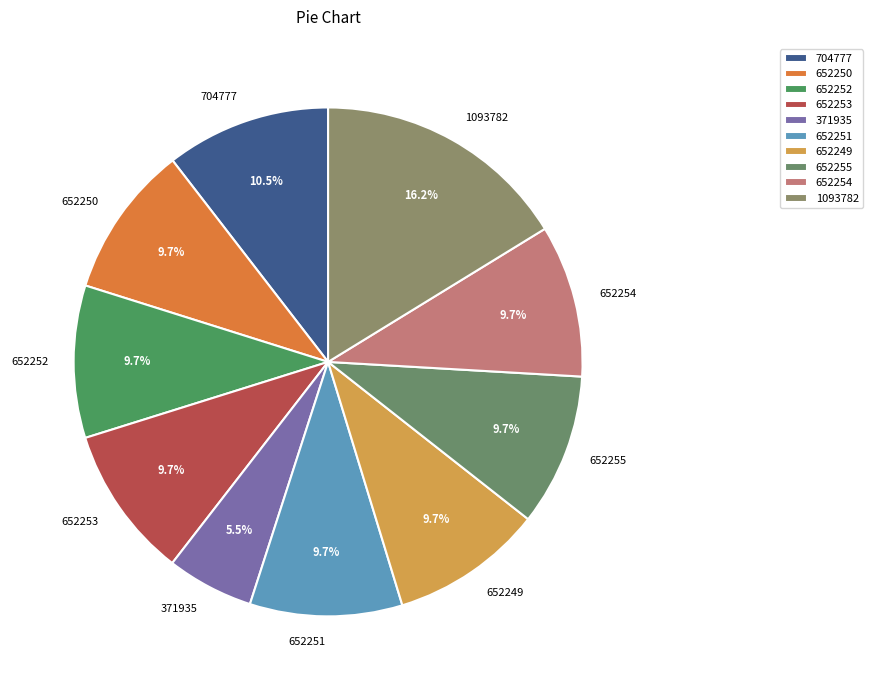

Which has a higher value, 1093782 or 652253?

1093782